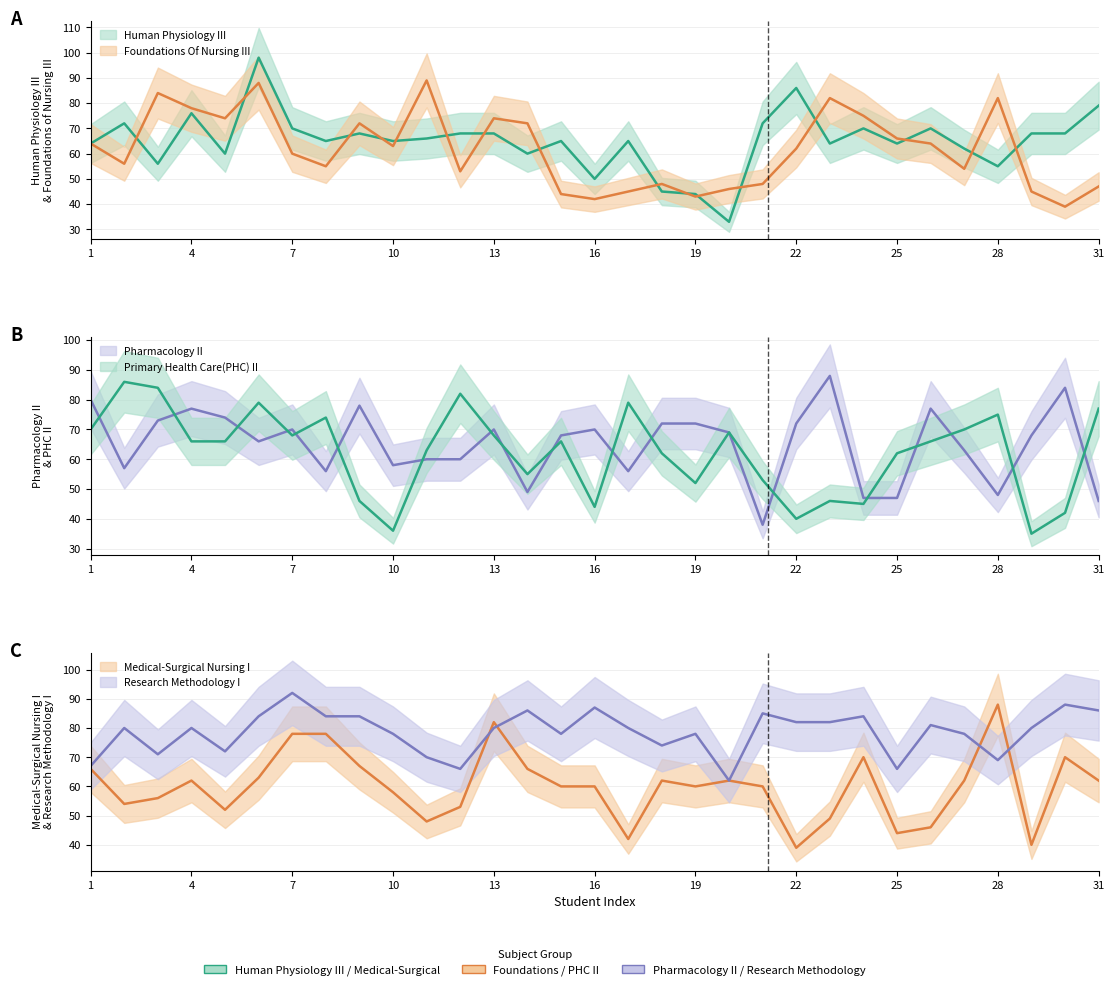

Is it true that Foundations Of Nursing III equals 24 at 30?

False